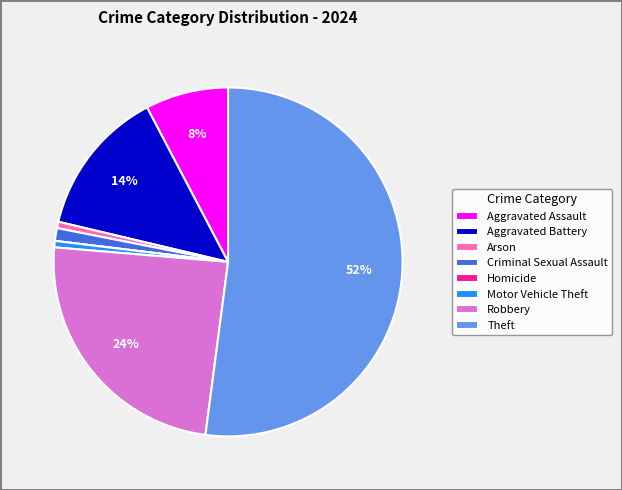

The Aggravated Battery slice represents 14% of the pie. True or false?

True